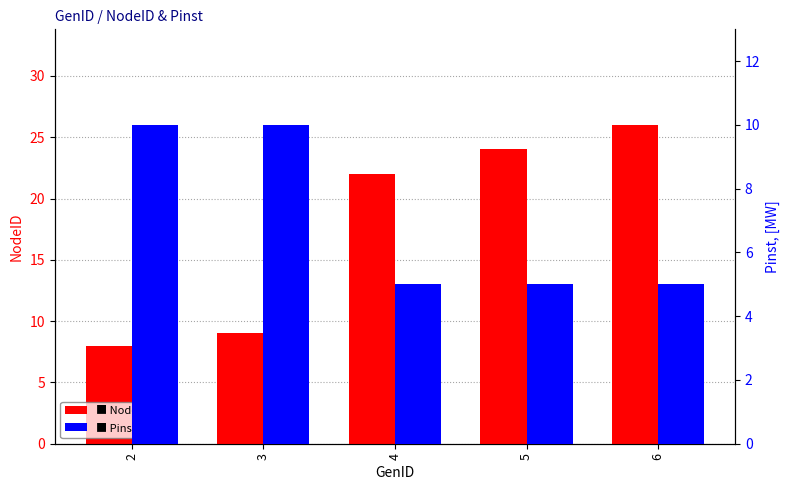

How many bars are there in each group?

2